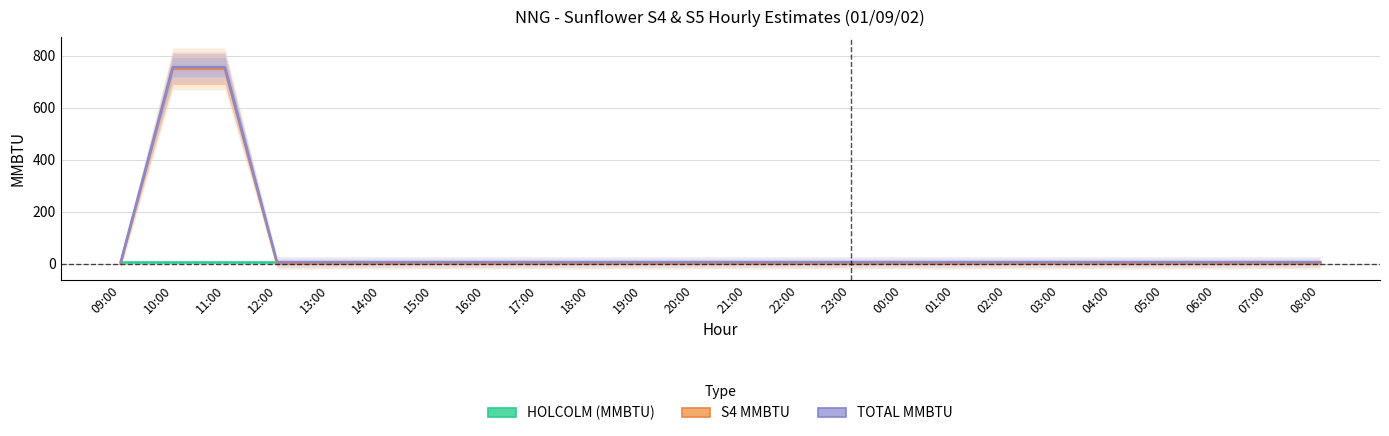

True or false: S4 MMBTU has a value of 0.0 at 16:00.

True